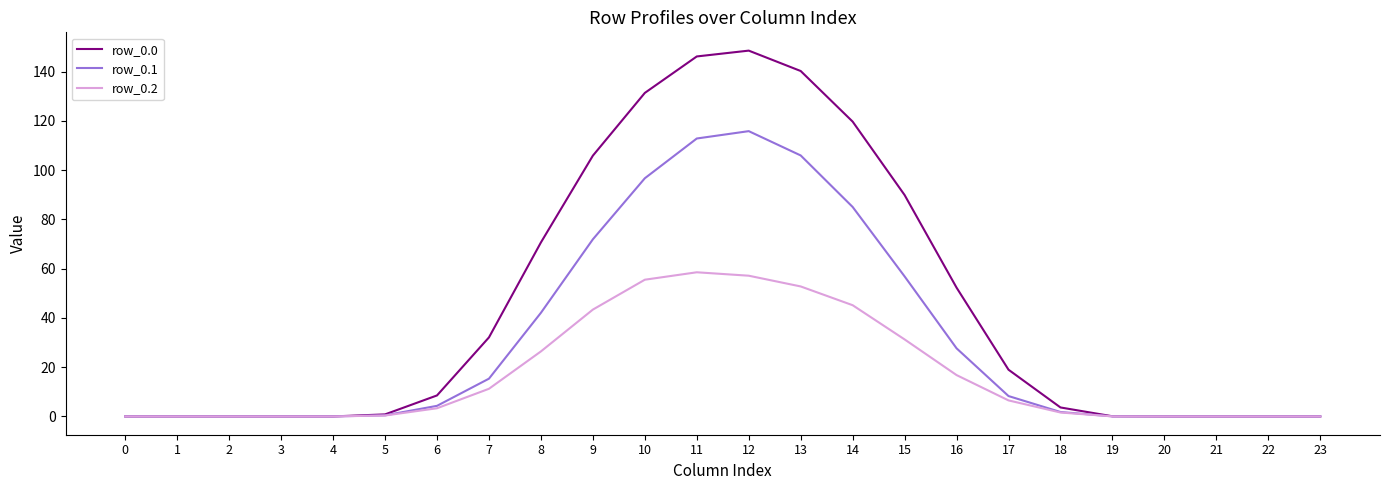

True or false: row_0.1 has a value of 42.1 at 8.

True